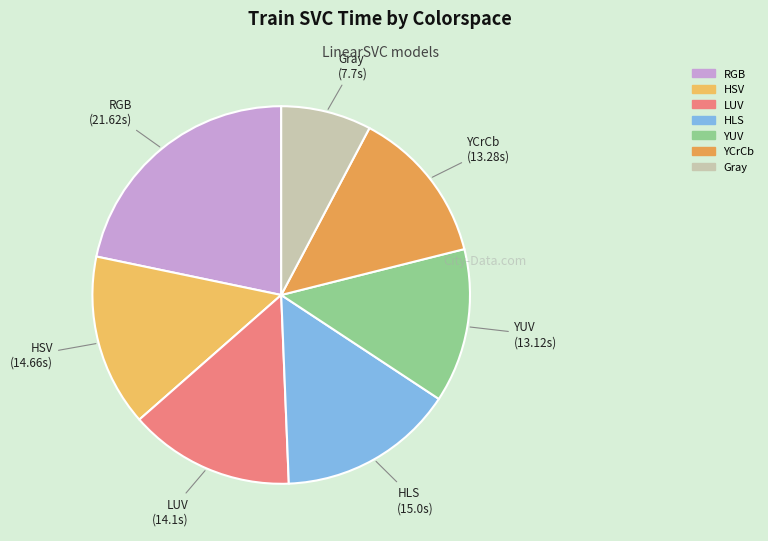

Approximately how many times larger is the value at LUV compared to RGB?

0.7